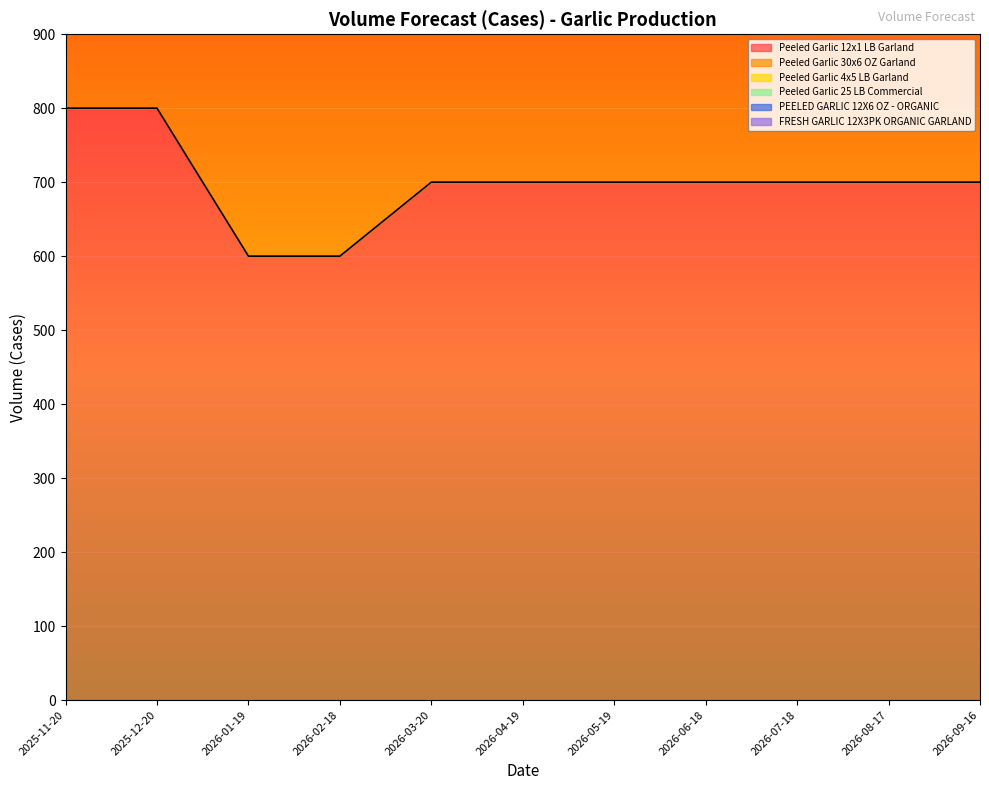

Is the value of FRESH GARLIC 12X3PK ORGANIC GARLAND at 2025-11-20 greater than the value of Peeled Garlic 12x1 LB Garland at 2026-02-18?

No